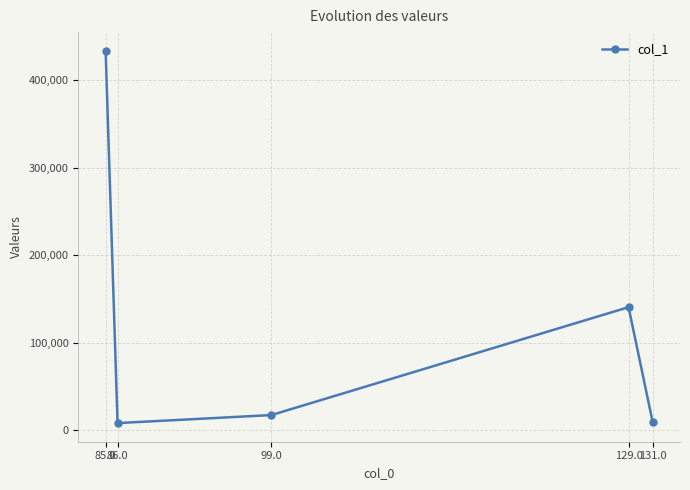

What position from the left is 131.0?

5